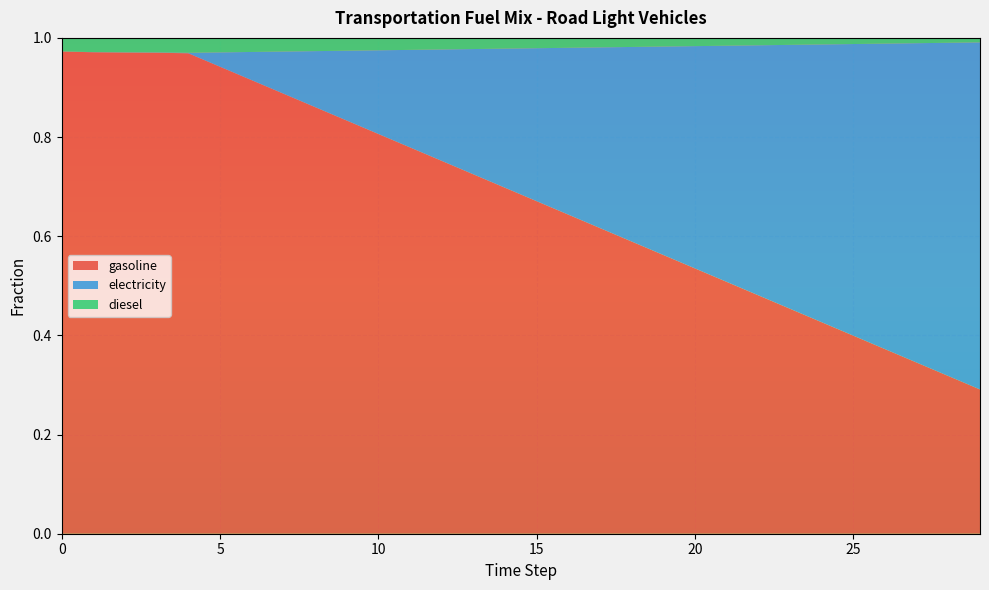

Reading right to left, what are all the values shown in this chart?

frac_trns_fuelmix_road_light_gasoline: 29=0.3	28=0.3	27=0.3	26=0.4	25=0.4	24=0.4	23=0.5	22=0.5	21=0.5	20=0.5	19=0.6	18=0.6	17=0.6	16=0.6	15=0.7	14=0.7	13=0.7	12=0.8	11=0.8	10=0.8	9=0.8	8=0.9	7=0.9	6=0.9	5=0.9	4=1.0	3=1.0	2=1.0	1=1.0	0=1.0
frac_trns_fuelmix_road_light_electricity: 29=0.7	28=0.7	27=0.6	26=0.6	25=0.6	24=0.6	23=0.5	22=0.5	21=0.5	20=0.4	19=0.4	18=0.4	17=0.4	16=0.3	15=0.3	14=0.3	13=0.3	12=0.2	11=0.2	10=0.2	9=0.1	8=0.1	7=0.1	6=0.1	5=0.0	4=0.0	3=0.0	2=0.0	1=0.0	0=0.0
frac_trns_fuelmix_road_light_diesel: 29=0.0	28=0.0	27=0.0	26=0.0	25=0.0	24=0.0	23=0.0	22=0.0	21=0.0	20=0.0	19=0.0	18=0.0	17=0.0	16=0.0	15=0.0	14=0.0	13=0.0	12=0.0	11=0.0	10=0.0	9=0.0	8=0.0	7=0.0	6=0.0	5=0.0	4=0.0	3=0.0	2=0.0	1=0.0	0=0.0